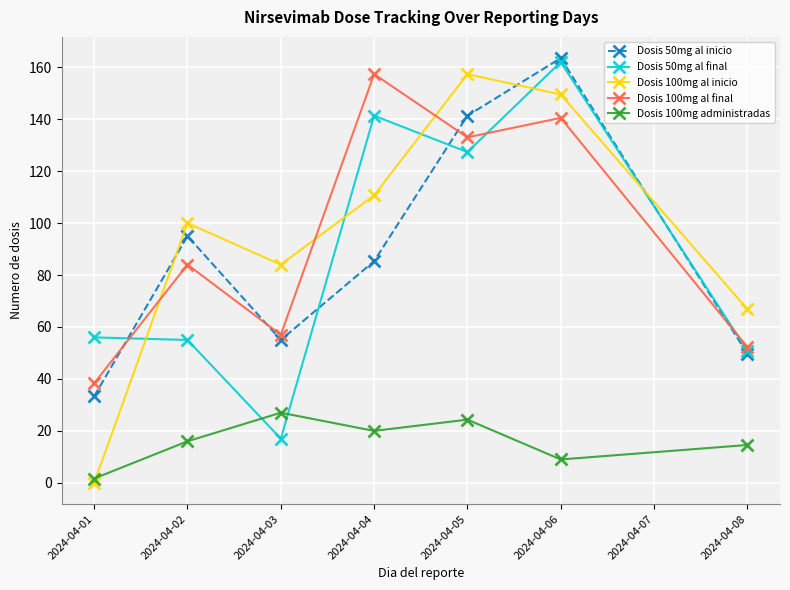

Reading left to right, transcribe all the data shown in this chart.

Dosis 50mg al inicio: 33.3	95.0	55.0	85.3	141.3	163.5	49.7
Dosis 50mg al final: 56.0	55.0	17.0	141.3	127.3	162.0	50.9
Dosis 100mg al inicio: 0.0	100.0	84.0	110.7	157.3	149.5	66.9
Dosis 100mg al final: 38.3	84.0	57.0	157.3	133.0	140.5	52.3
Dosis 100mg administradas: 1.7	16.0	27.0	20.0	24.3	9.0	14.6